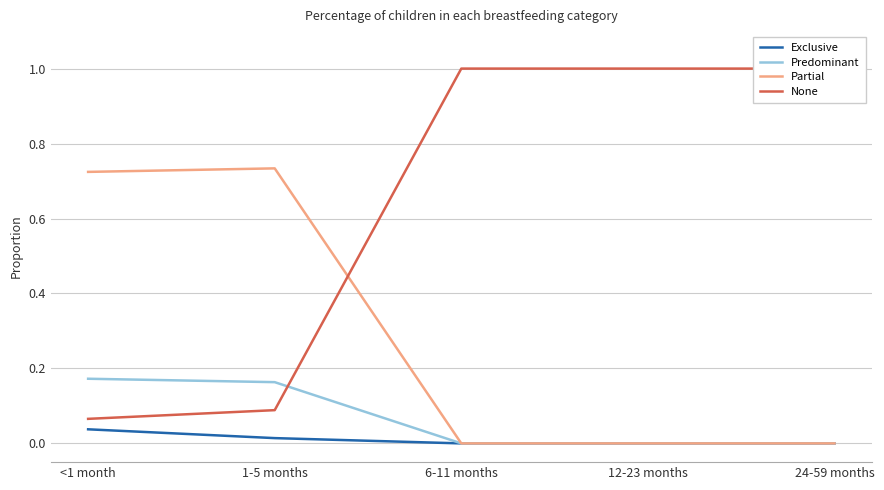

Which has a higher value, 24-59 months or 6-11 months?

24-59 months